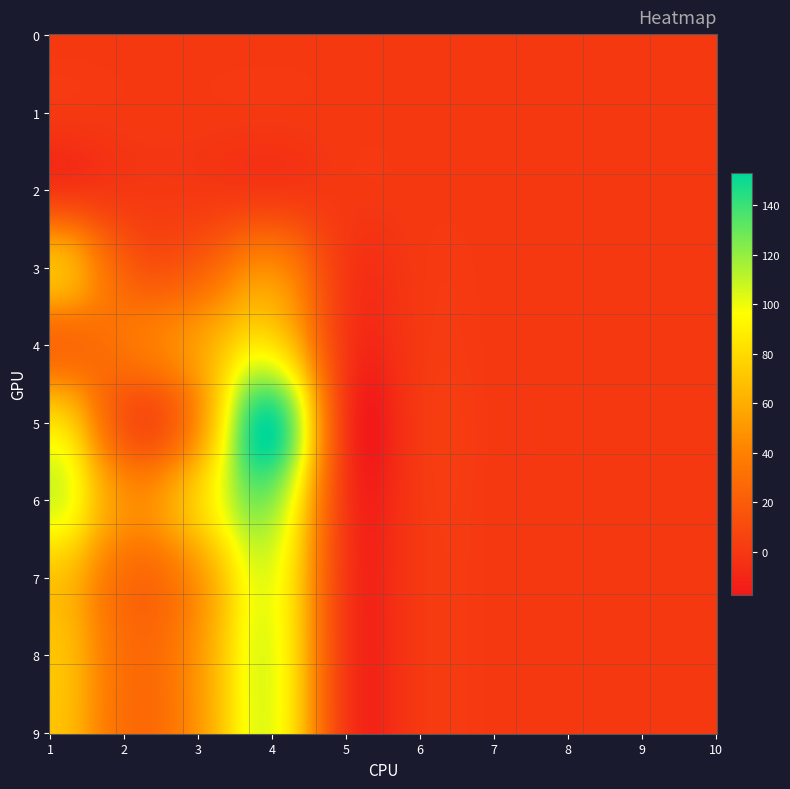

What is the approximate value of 3 at 2?

21